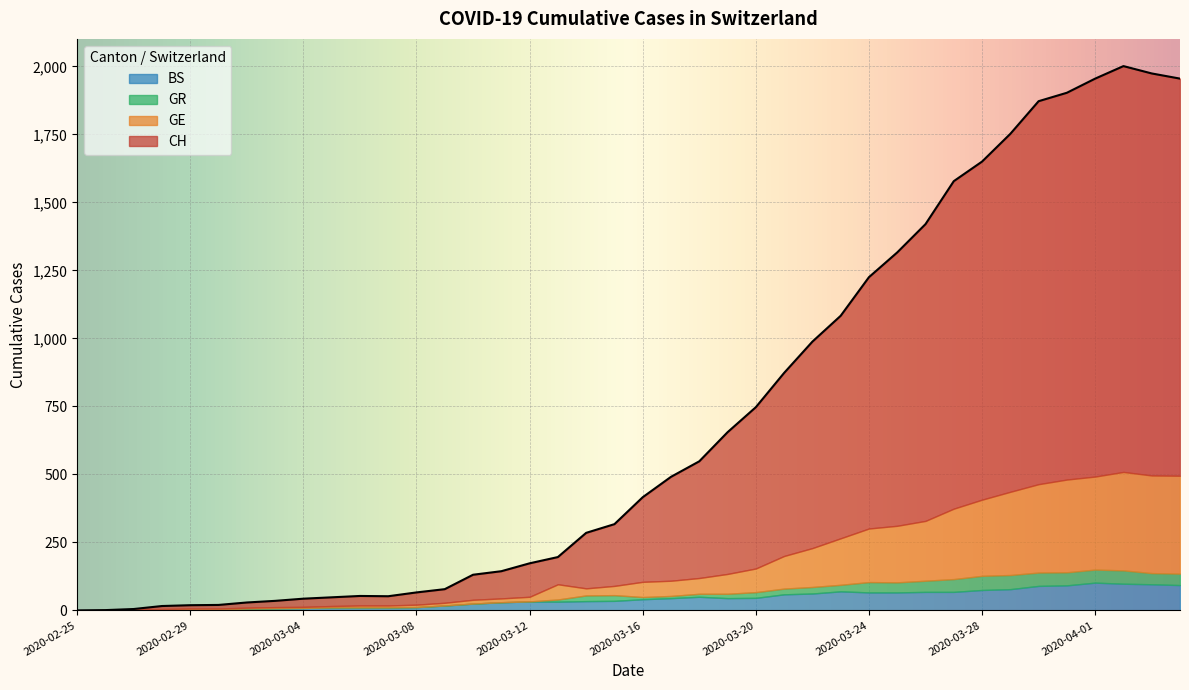

True or false: CH and GR intersect in this chart.

False